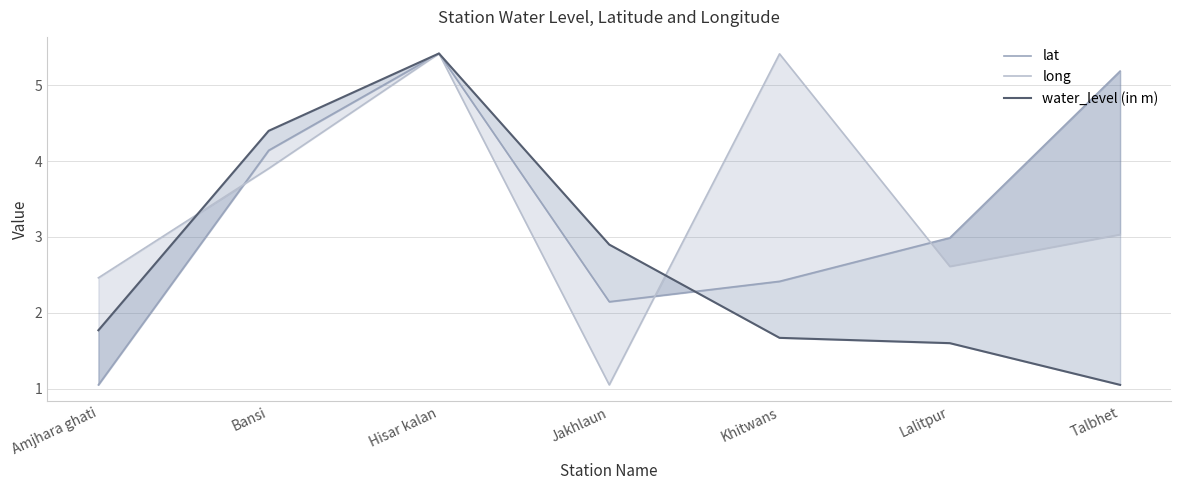

Does the chart display data point markers on the line(s)?

No